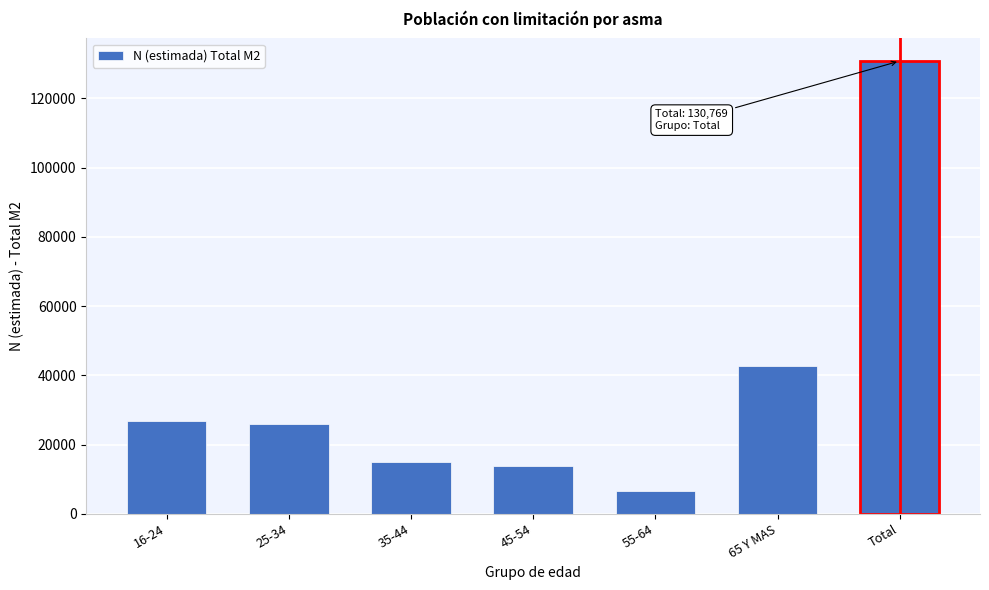

Reading left to right, what are all the values shown in this chart?

16-24=26887	25-34=25967	35-44=14903	45-54=13803	55-64=6563	65 Y MAS=42645	Total=130769